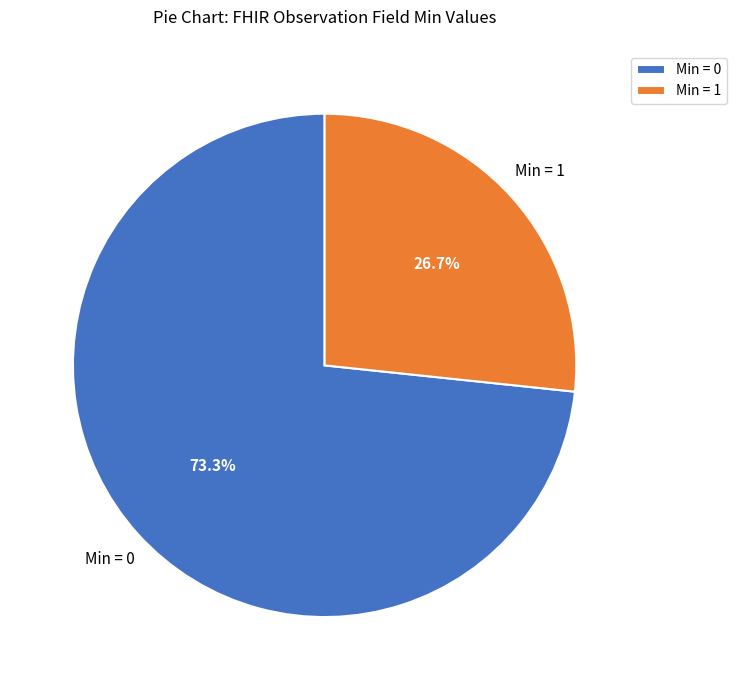

How many segments does this pie chart have?

2